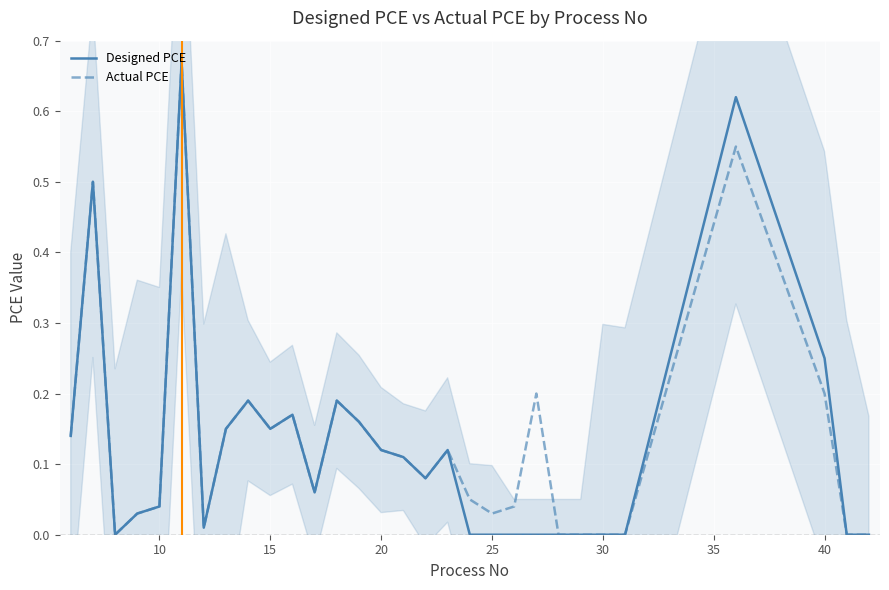

The value of Designed PCE at 25 is 0.0. True or false?

True